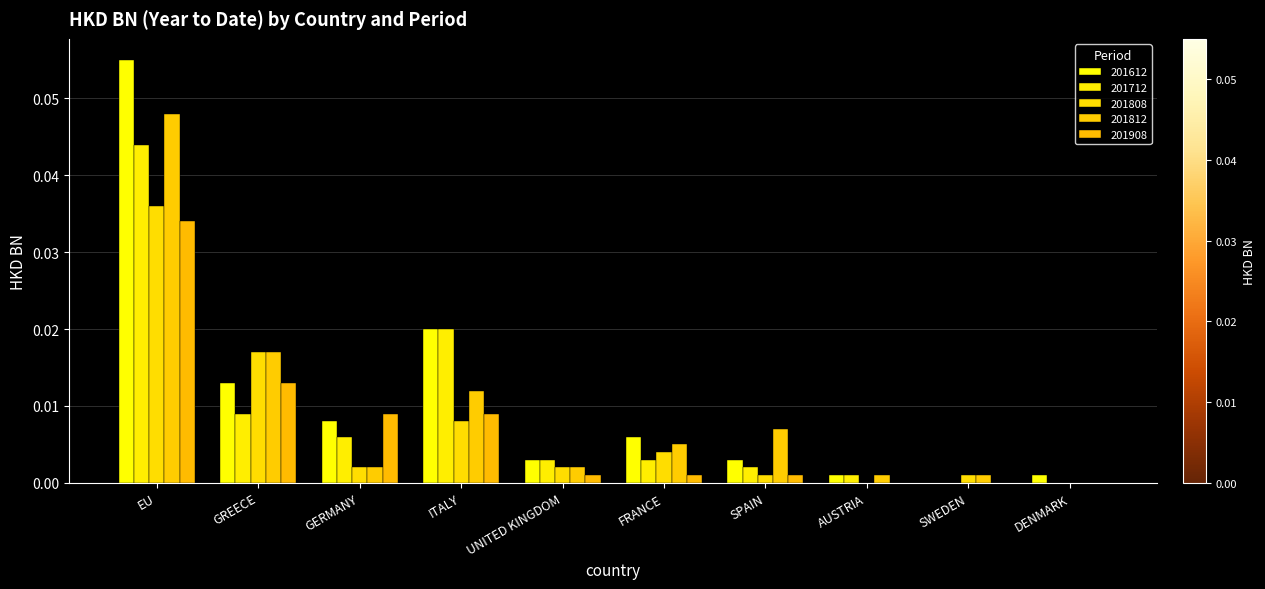

Between ITALY and AUSTRIA, which series saw the biggest shift?

201612